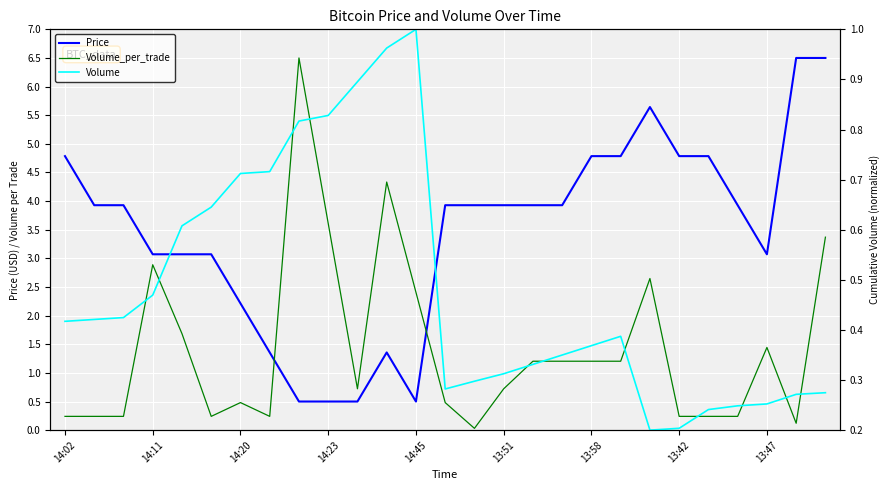

Reading right to left, extract all data points from this chart.

Price: 6.5	6.5	3.1	3.9	4.8	4.8	5.6	4.8	4.8	3.9	3.9	3.9	3.9	3.9	0.5	1.4	0.5	0.5	0.5	1.4	2.2	3.1	3.1	3.1	3.9	3.9	4.8
Volume_per_trade: 3.4	0.1	1.4	0.2	0.2	0.2	2.6	1.2	1.2	1.2	1.2	0.7	0.0	0.5	2.4	4.3	0.7	3.6	6.5	0.2	0.5	0.2	1.7	2.9	0.2	0.2	0.2
Volume: 0.3	0.3	0.3	0.2	0.2	0.2	0.2	0.4	0.4	0.3	0.3	0.3	0.3	0.3	1.0	1.0	0.9	0.8	0.8	0.7	0.7	0.6	0.6	0.5	0.4	0.4	0.4